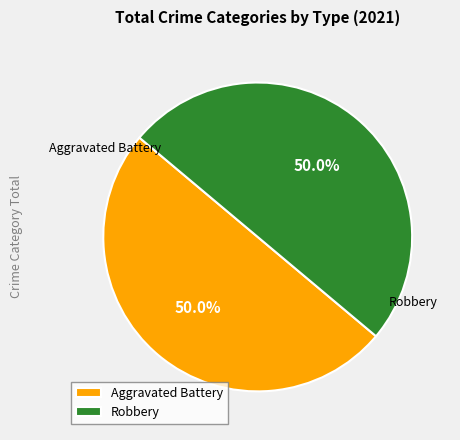

What is the total percentage of Aggravated Battery and Robbery?

100.0%